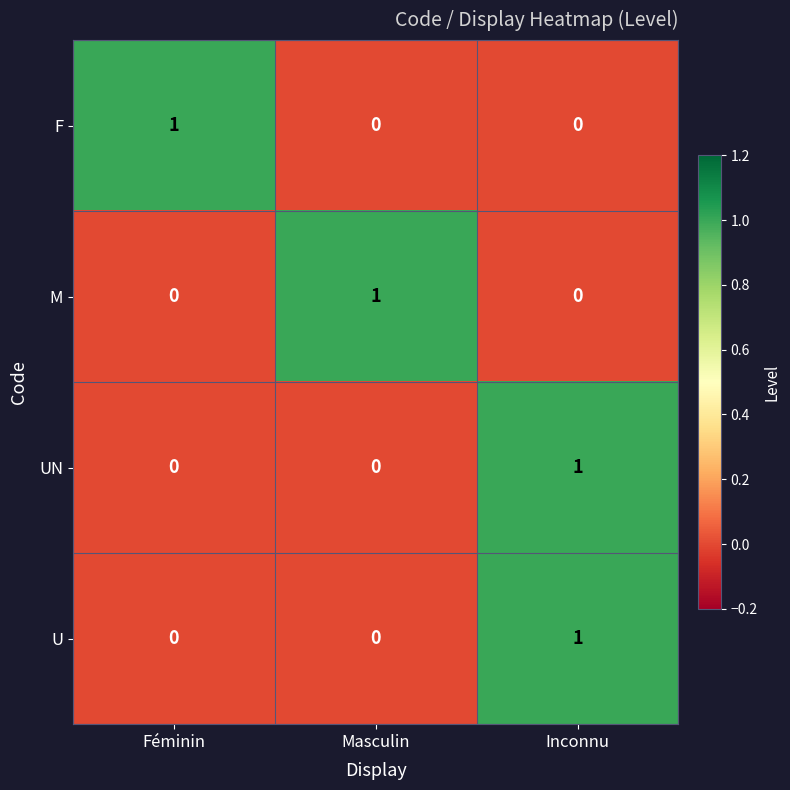

True or false: UN has a value of 0 at Féminin.

True